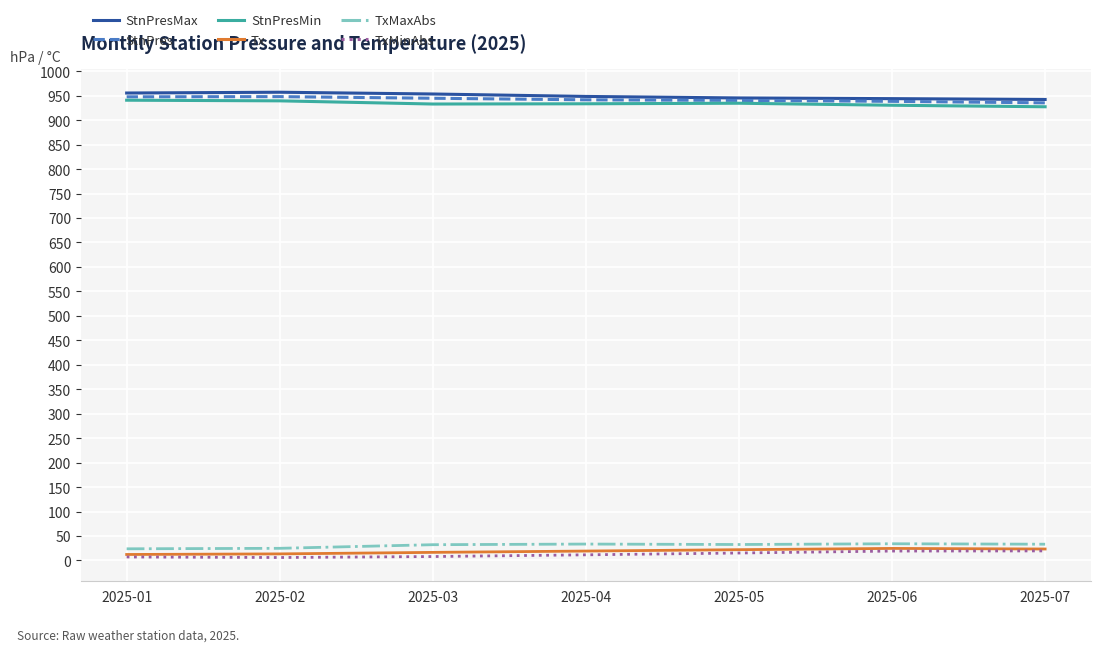

What is the average value of the StnPresMin series?

934.2